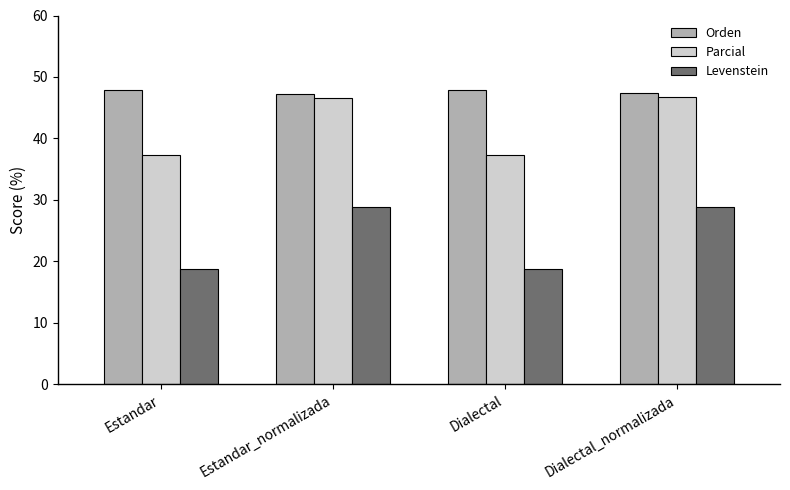

What is the value of the Levenstein bar at the 4th from the left?

28.9